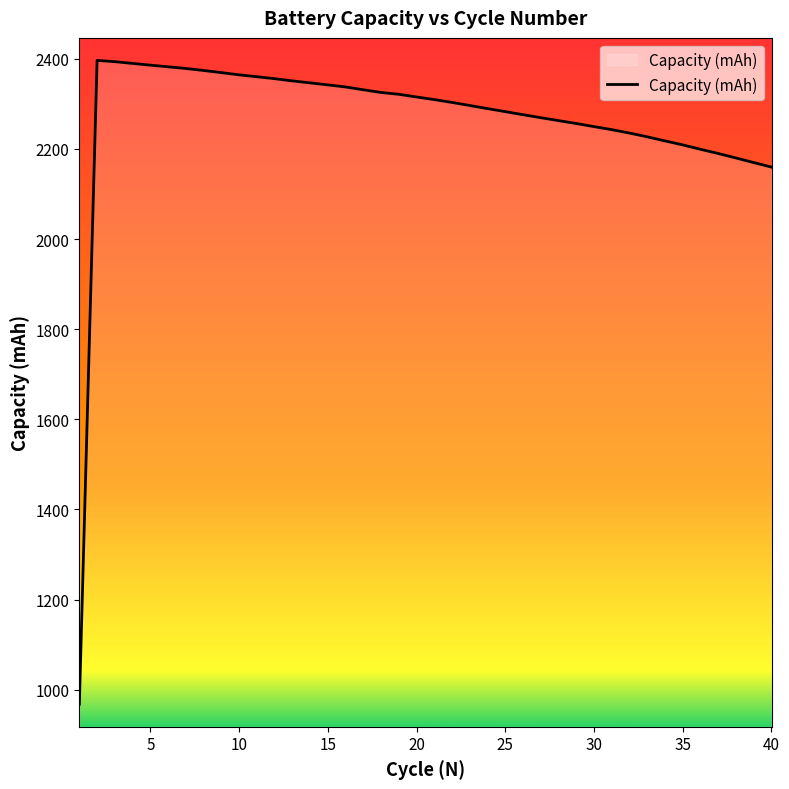

Does the chart display data point markers on the line(s)?

No